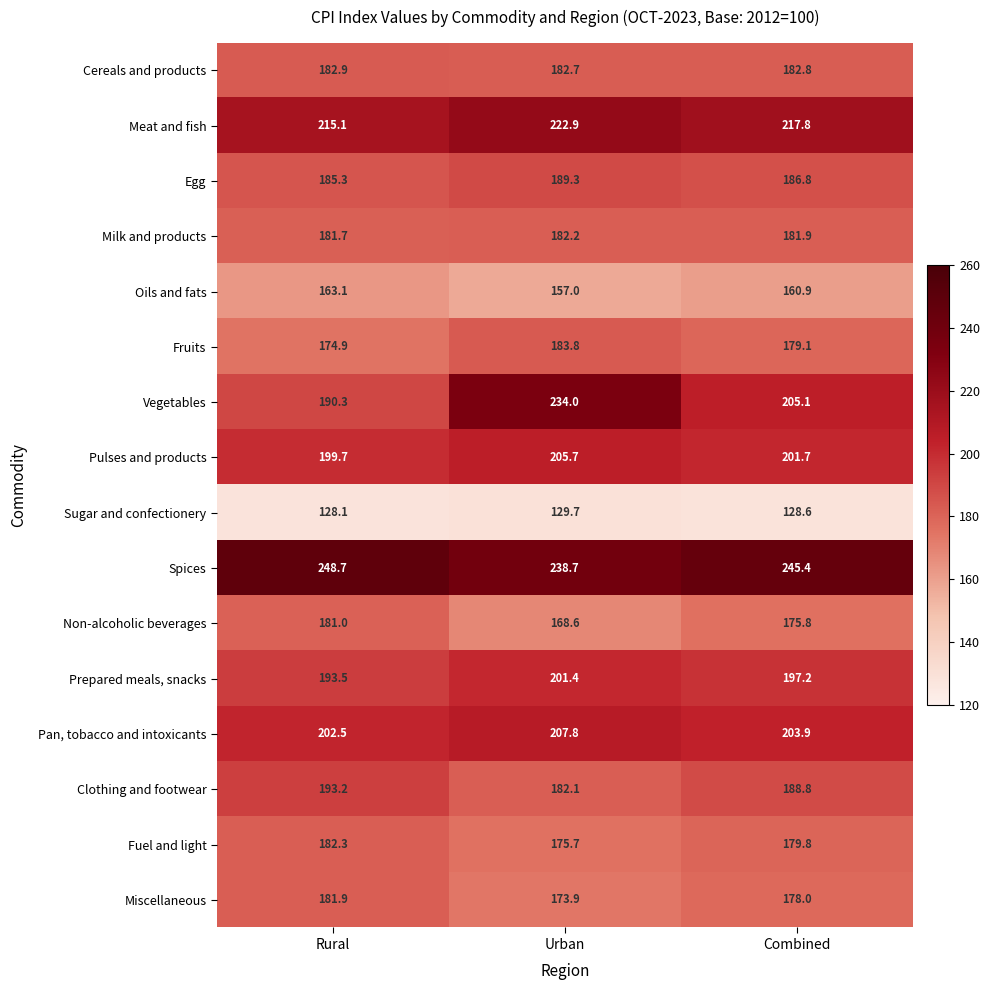

Which series has the largest range (max minus min)?

Vegetables